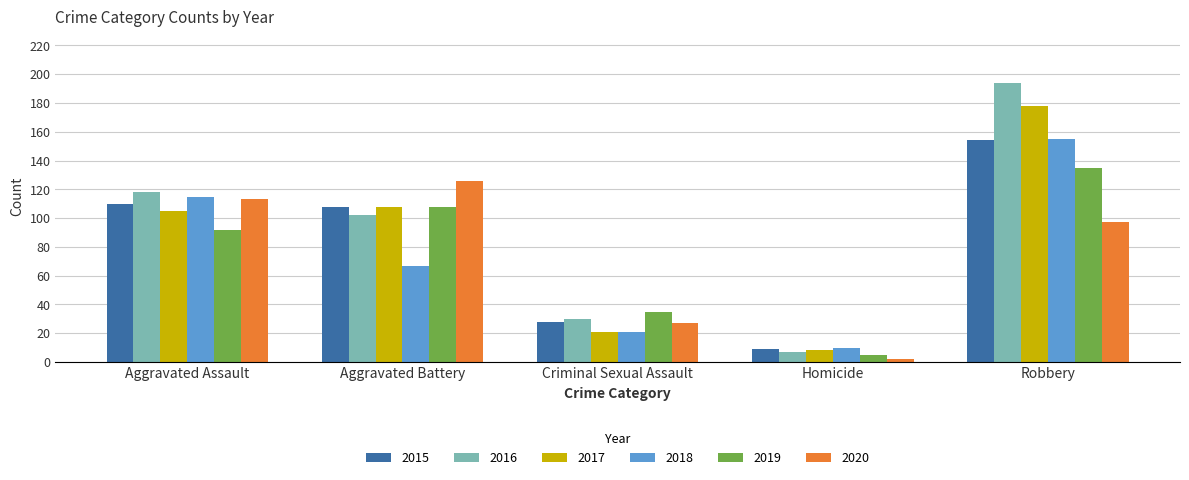

Is it true that 2020 equals 2 at Homicide?

True